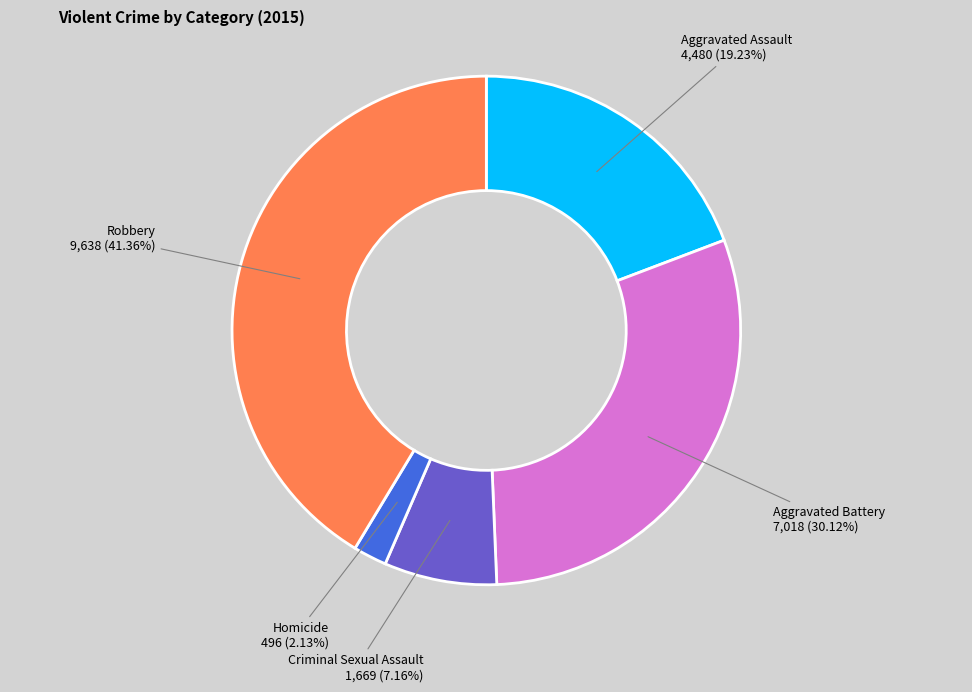

Does any single category account for the majority?

No